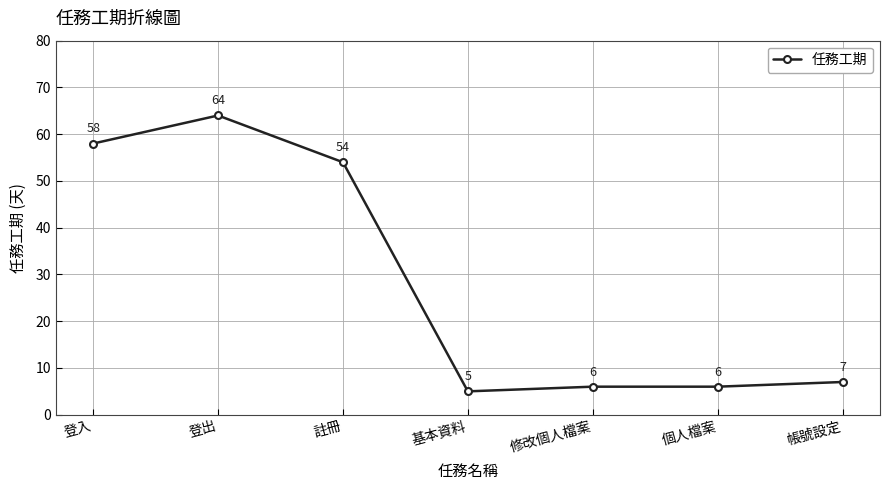

True or false: the data has more than 2 interior local peaks.

False